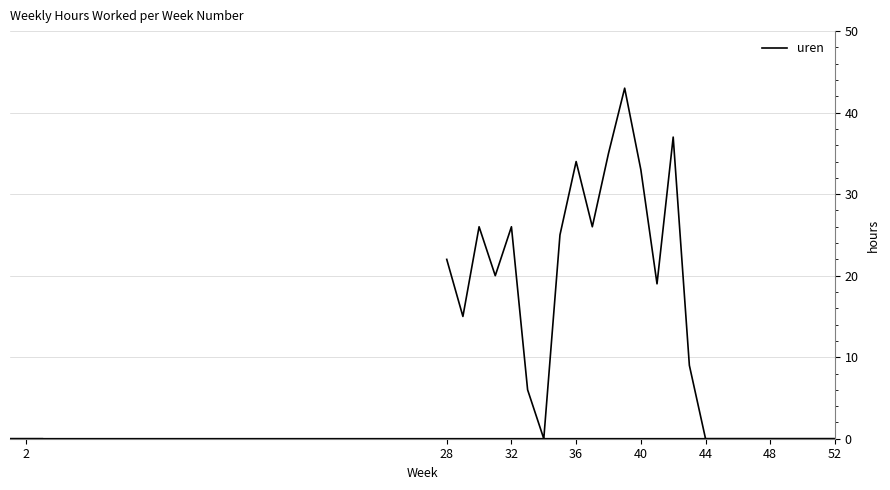

Does the chart display data point markers on the line(s)?

No